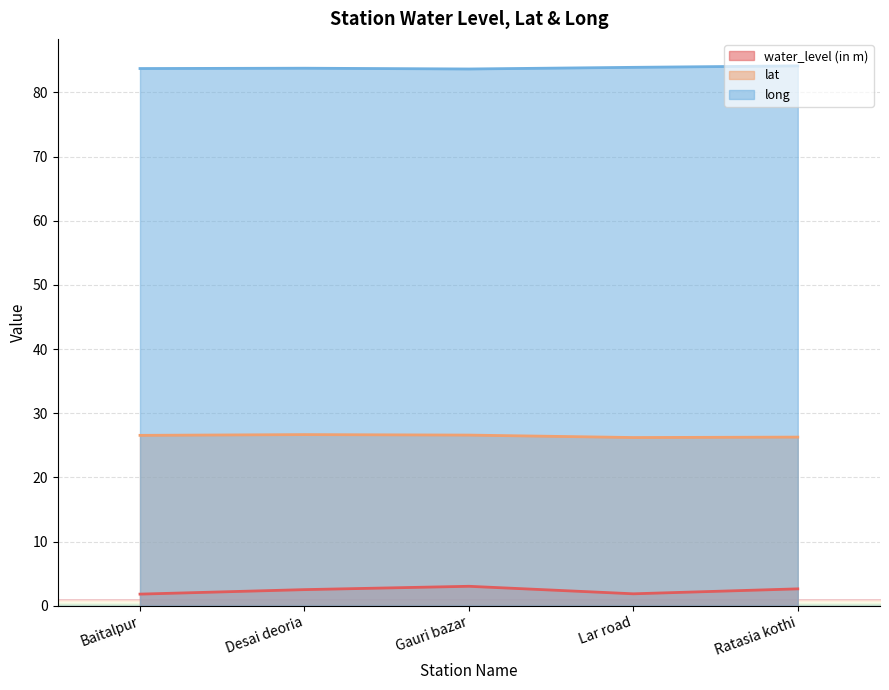

How many distinct data groups are displayed?

3